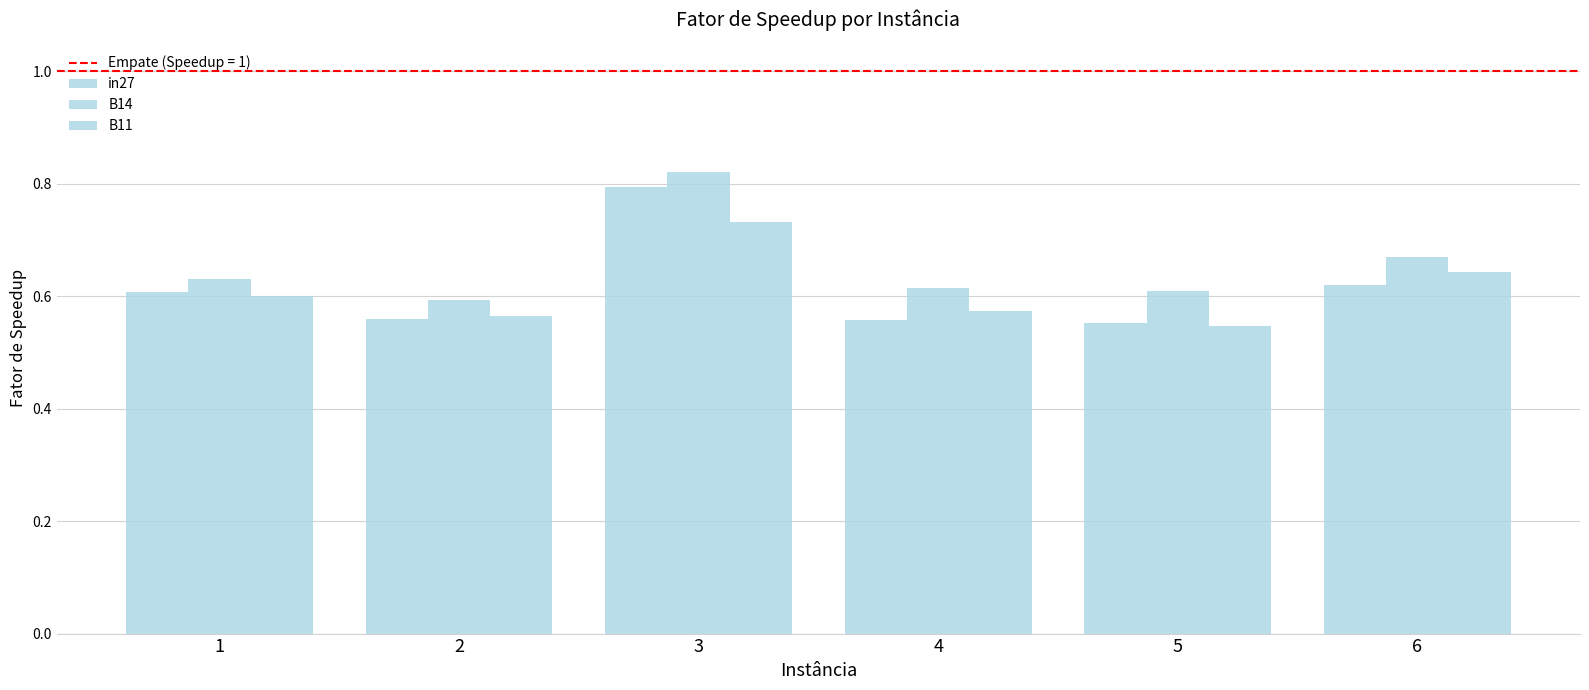

Reading left to right, extract all data points from this chart.

in27: 1=0.6	2=0.6	3=0.8	4=0.6	5=0.6	6=0.6
B14: 1=0.6	2=0.6	3=0.8	4=0.6	5=0.6	6=0.7
B11: 1=0.6	2=0.6	3=0.7	4=0.6	5=0.5	6=0.6